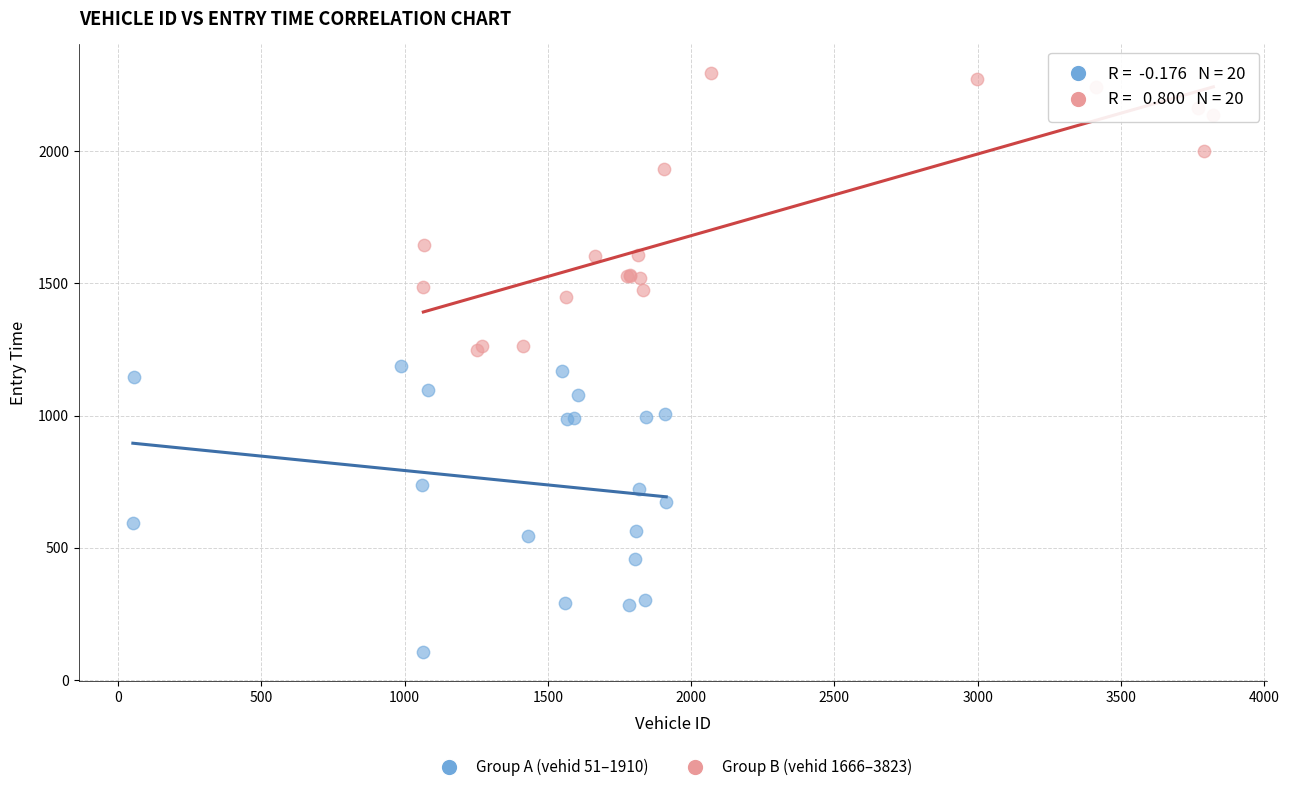

Which series reaches the minimum Y coordinate?

Group A (vehid 51–1910)